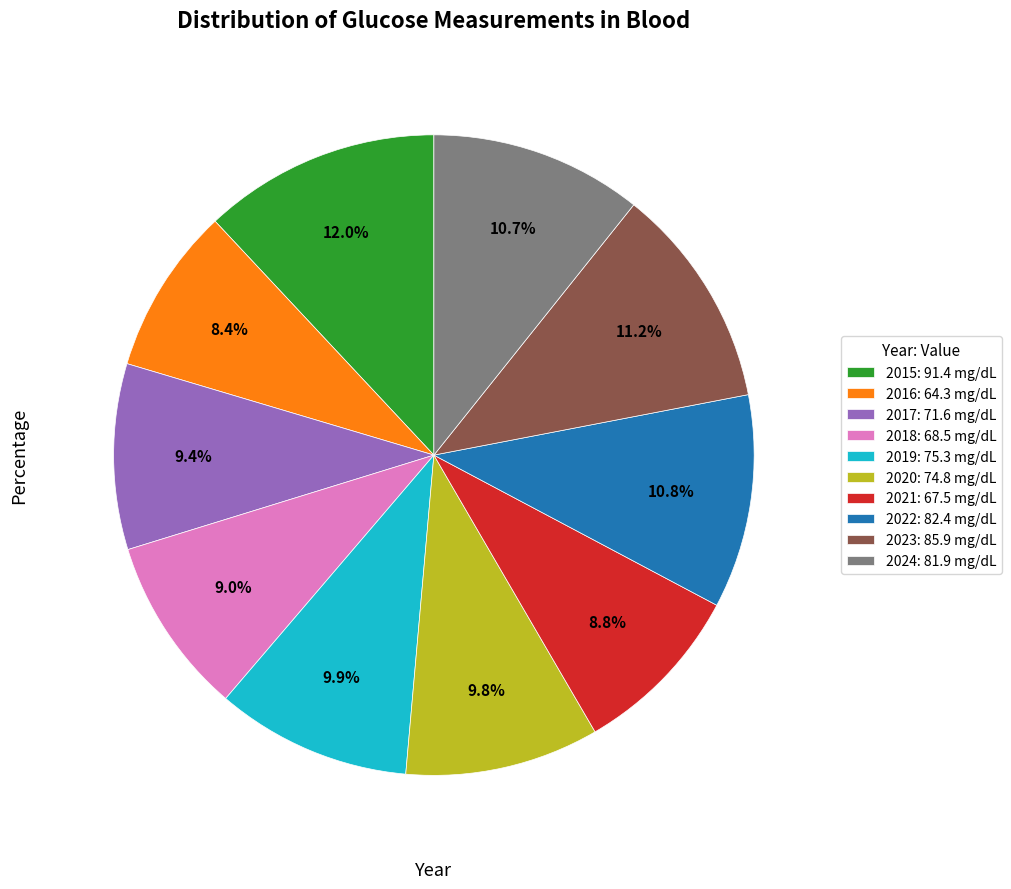

Is there a majority slice in this chart?

No